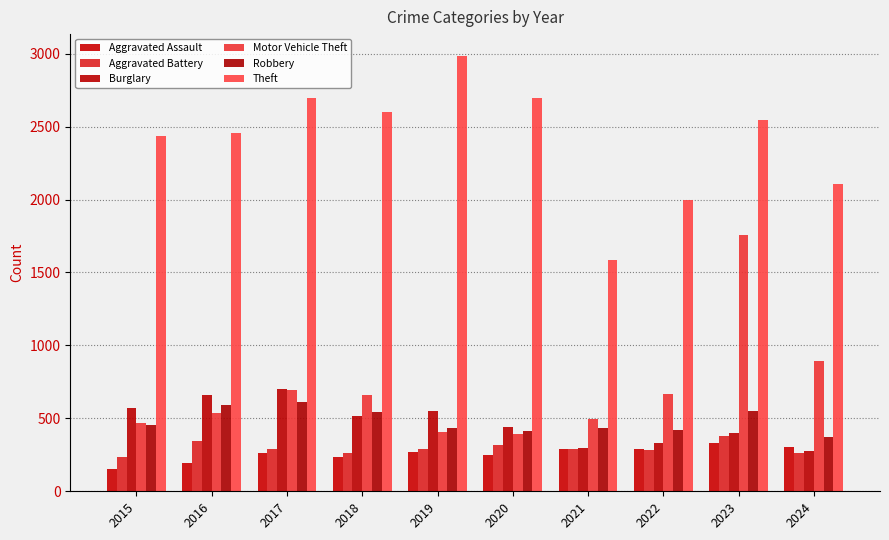

What is the sum of the Motor Vehicle Theft values at 2020 and 2024?

1290